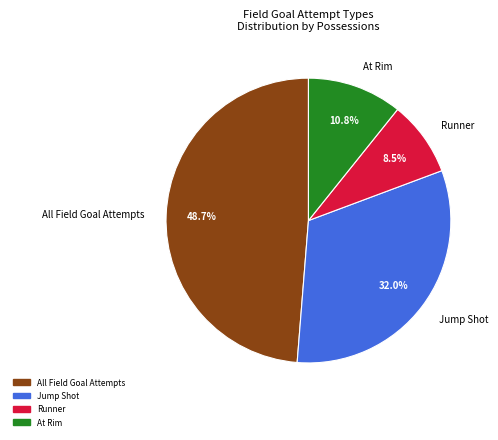

To the nearest percent, what is the difference between the All Field Goal Attempts and At Rim slice percentages?

38%